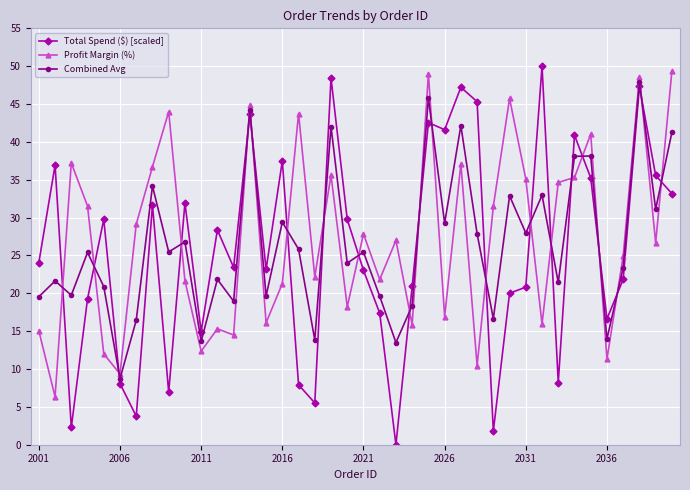

Which series has the widest spread of values?

Total Spend ($) [scaled]